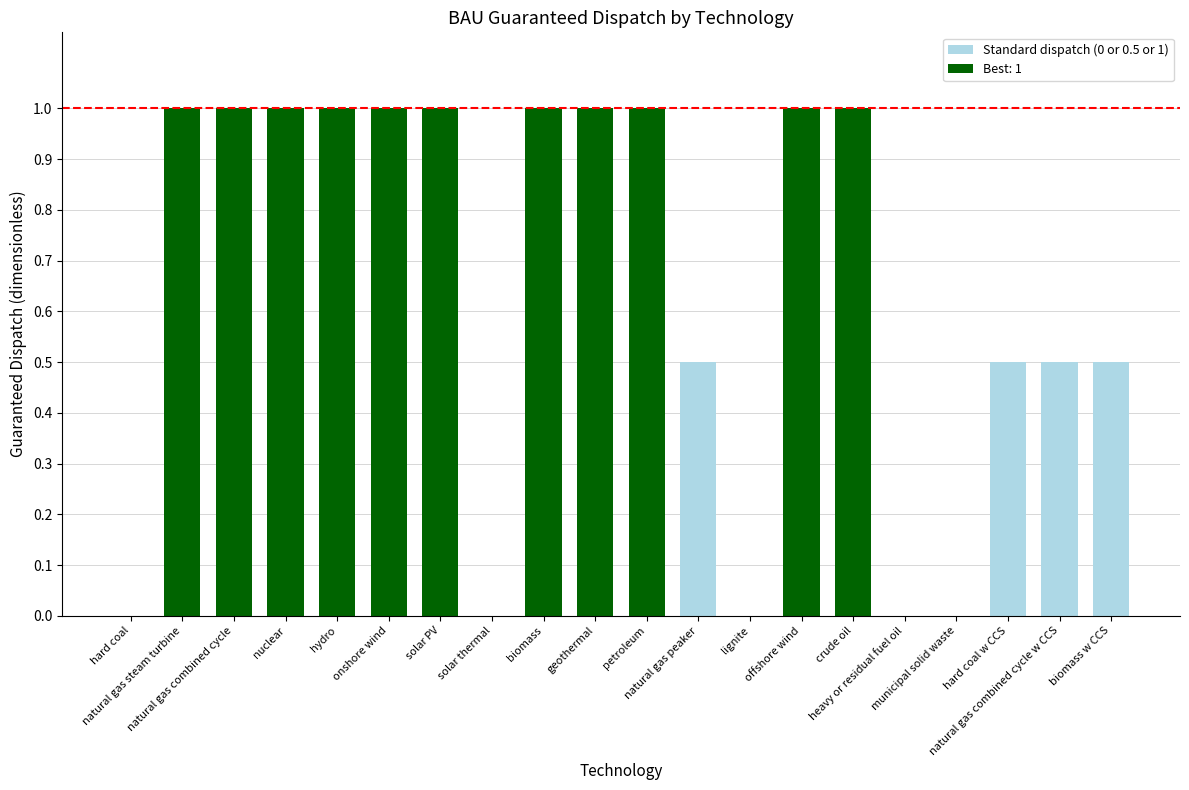

What is the maximum value shown in the chart?

1.0